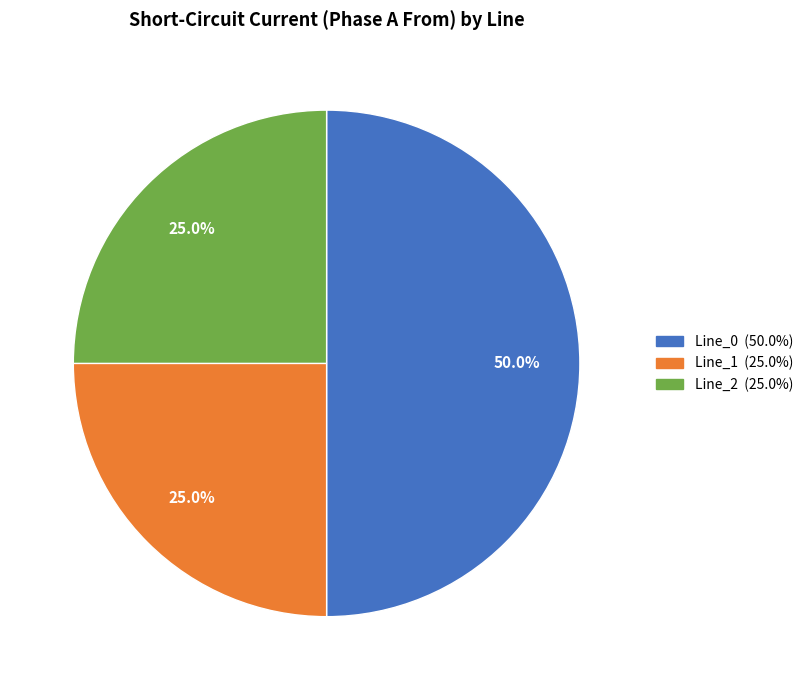

How many segments does this pie chart have?

3